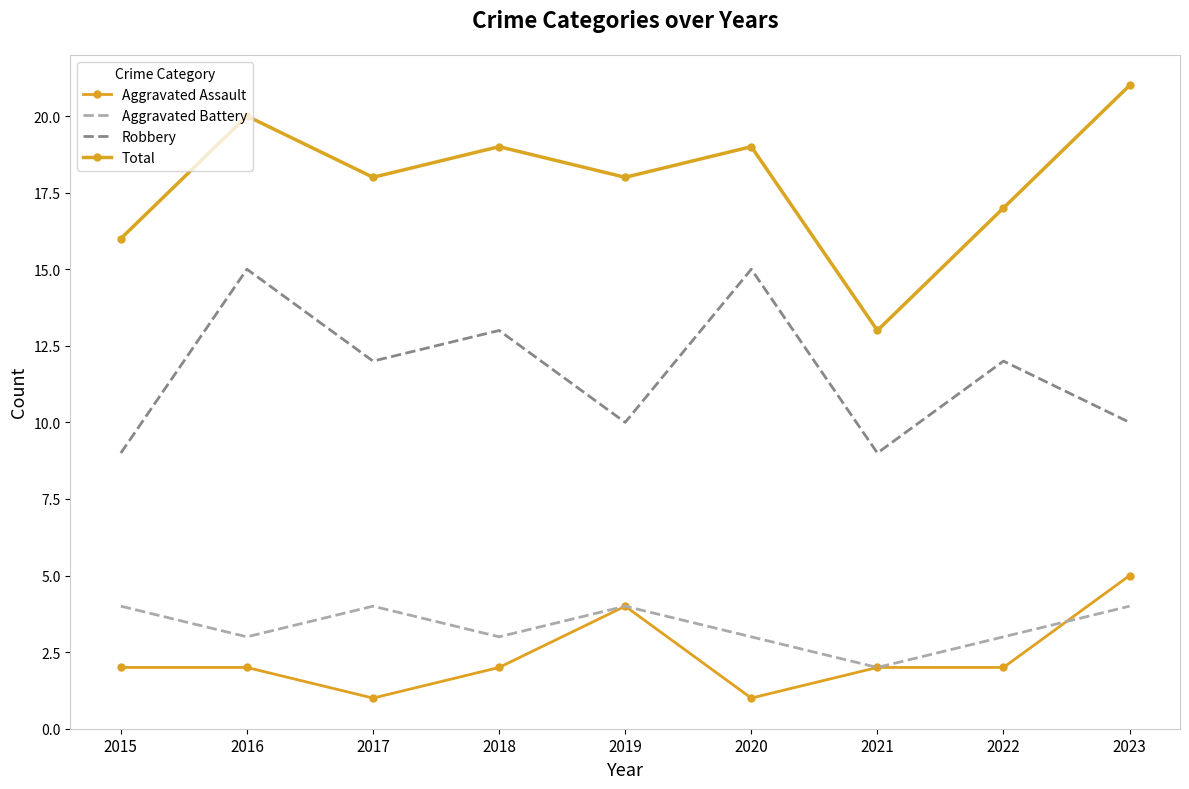

True or false: Total and Robbery intersect in this chart.

False